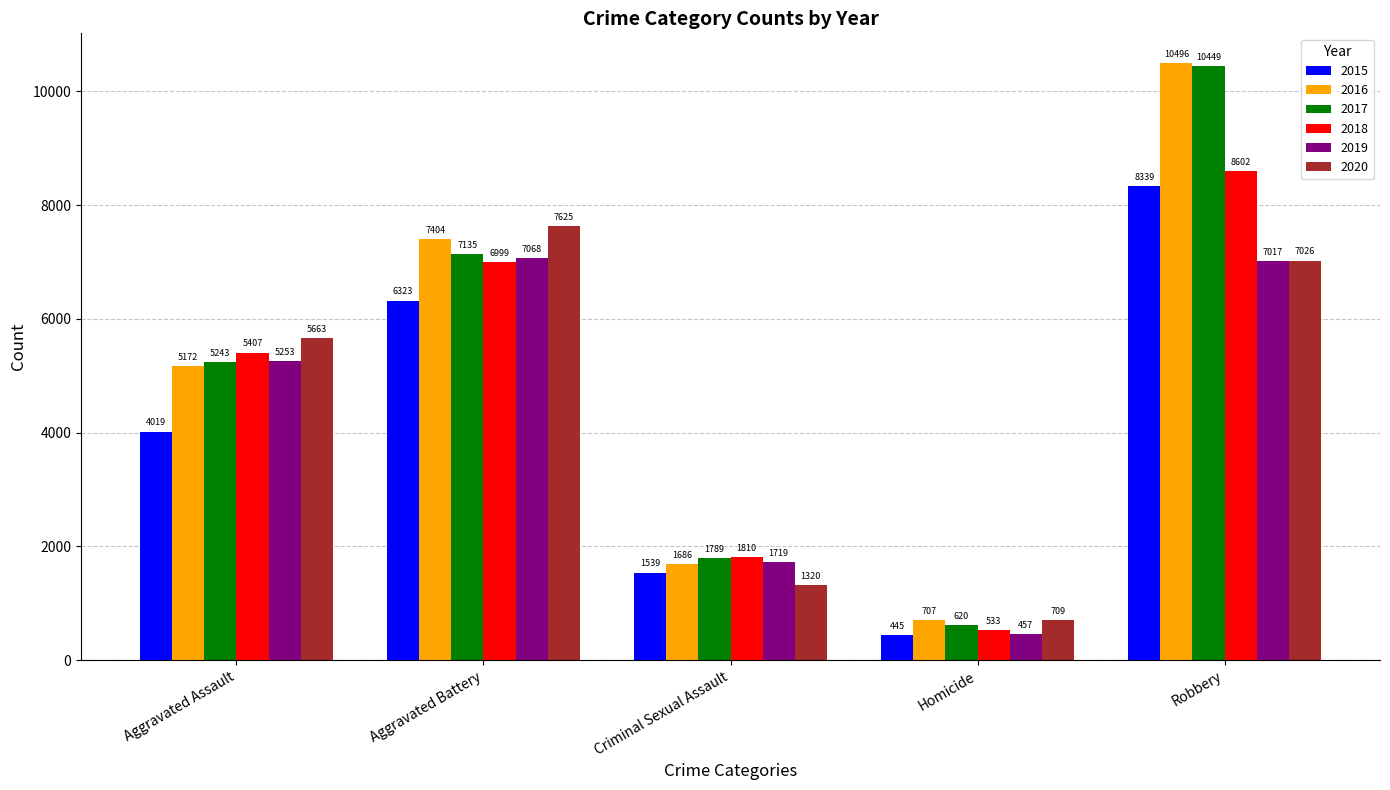

Which series has the widest spread of values?

2017